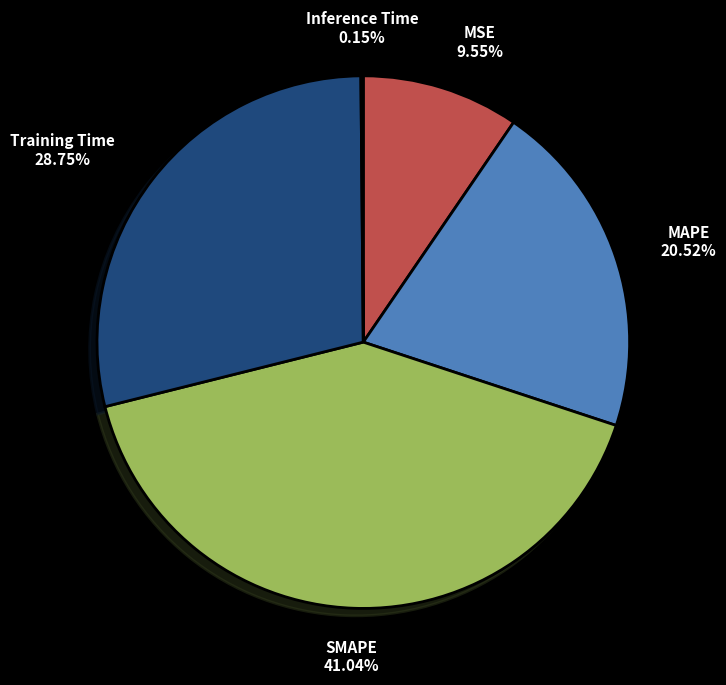

Is there any slice that represents more than half of the pie?

No